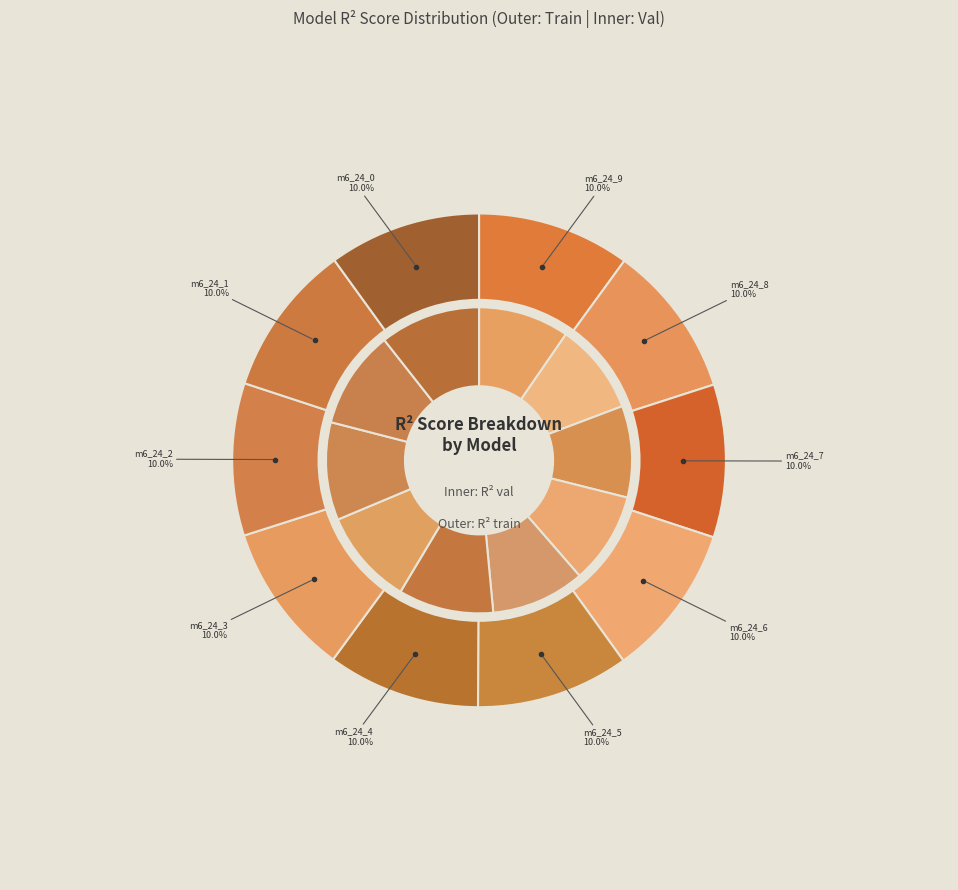

Does any single category account for the majority?

No